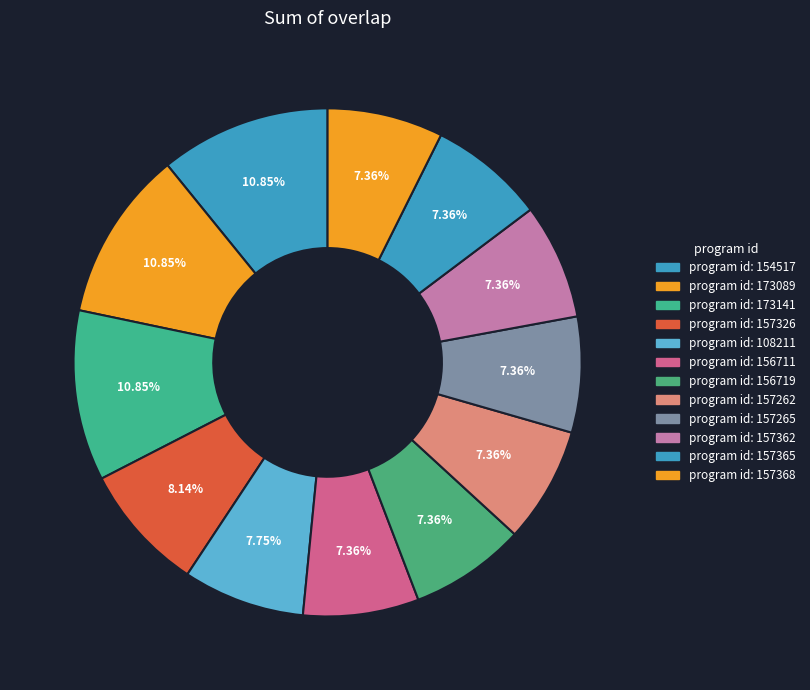

How many slices are in this pie chart?

12